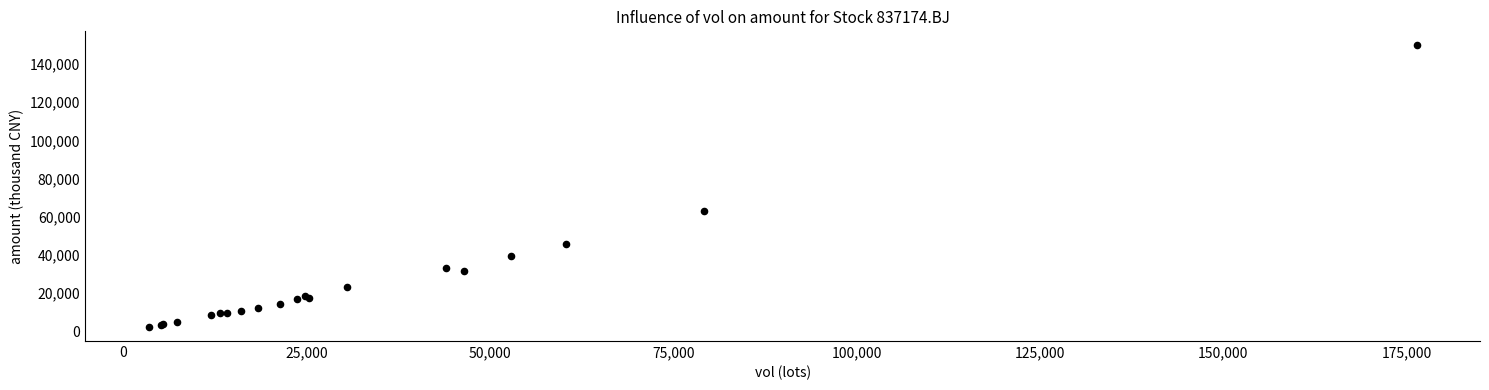

What Y value in the scatter plot is closest to 76018?

63046.3